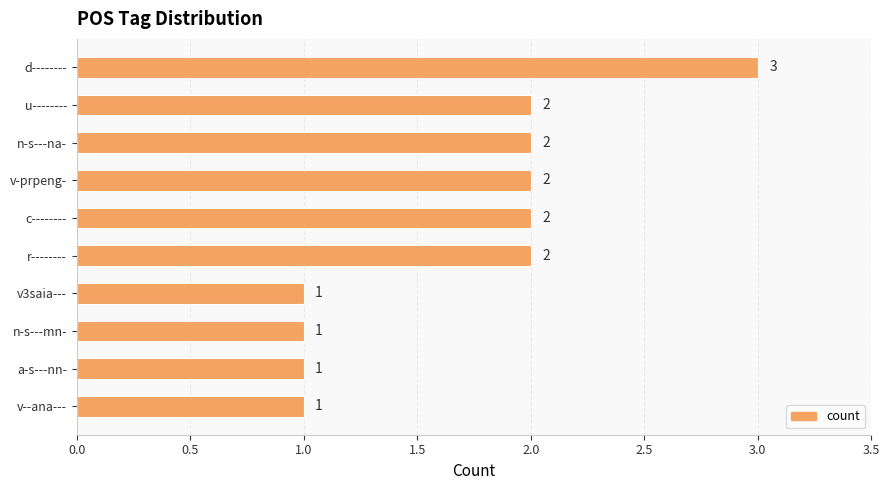

The chart shows a value of 1 at a-s---nn-. True or false?

True